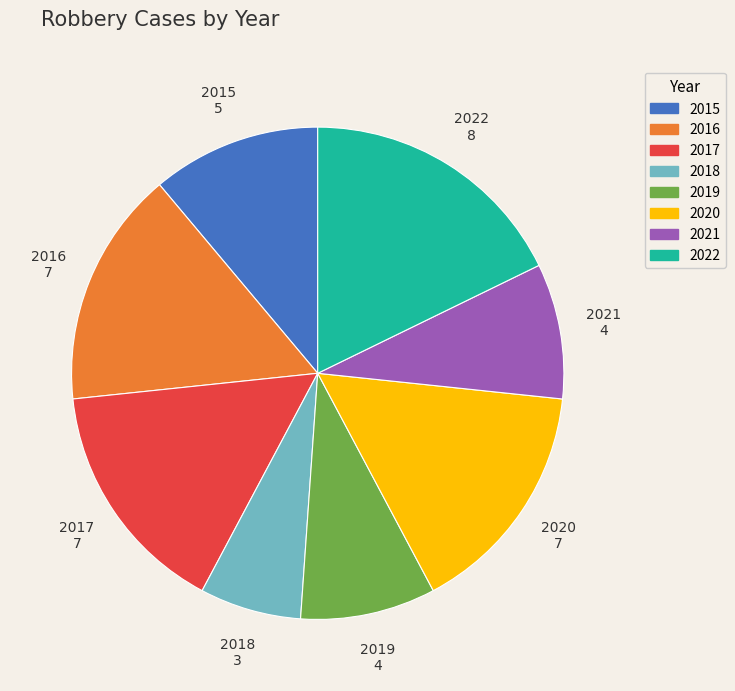

How many segments does this pie chart have?

8